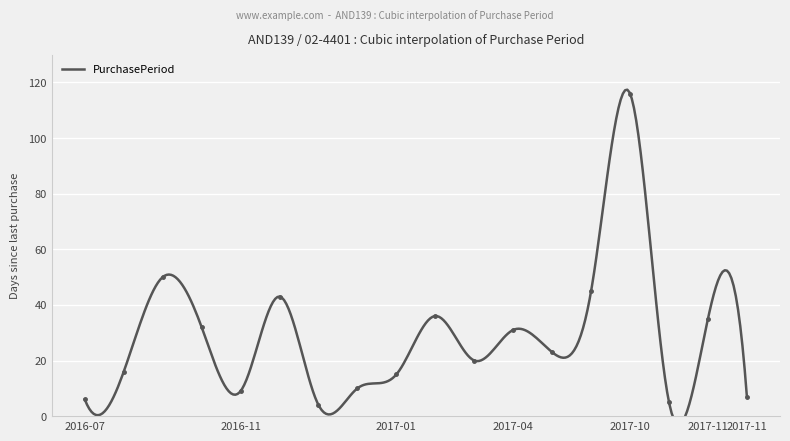

Reading left to right, what are all the values shown in this chart?

6	16	50	32	9	43	4	10	15	36	20	31	23	45	116	5	35	7